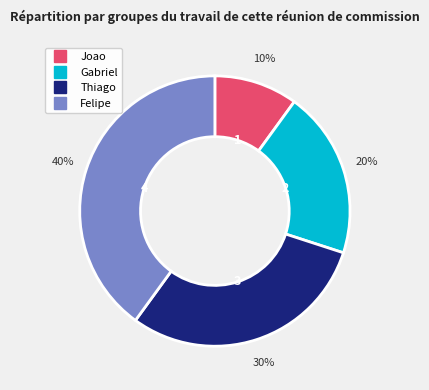

True or false: Felipe accounts for 40% of the total.

True